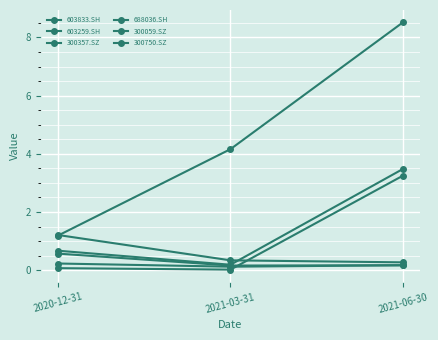

Is this an area chart (filled region under the line)?

No